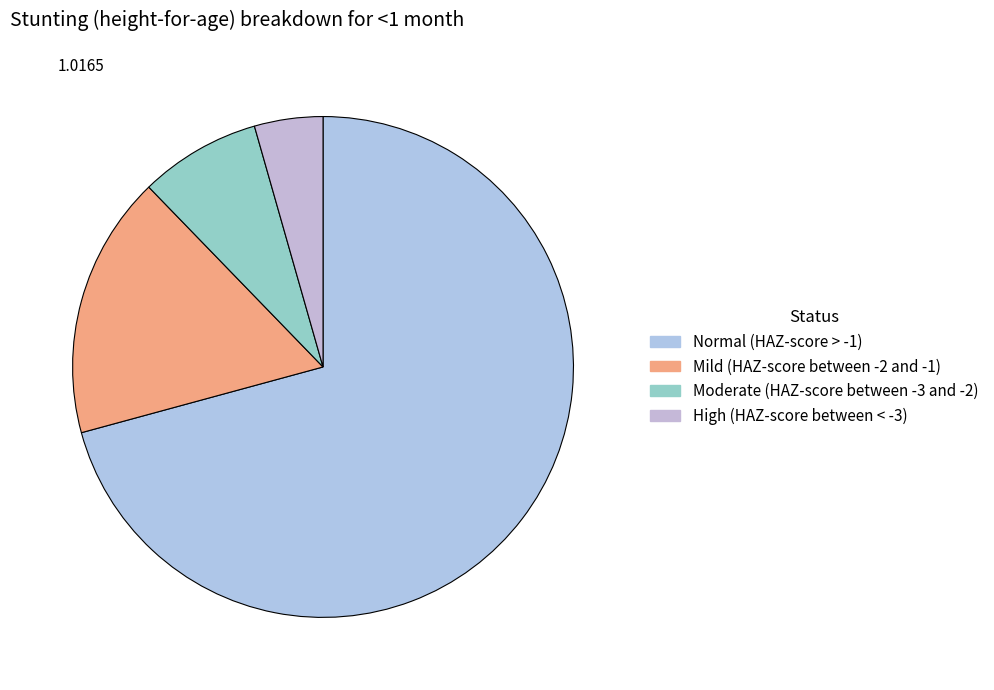

Do Moderate (HAZ-score between -3 and -2) and Normal (HAZ-score > -1) together represent more than half of the pie?

Yes